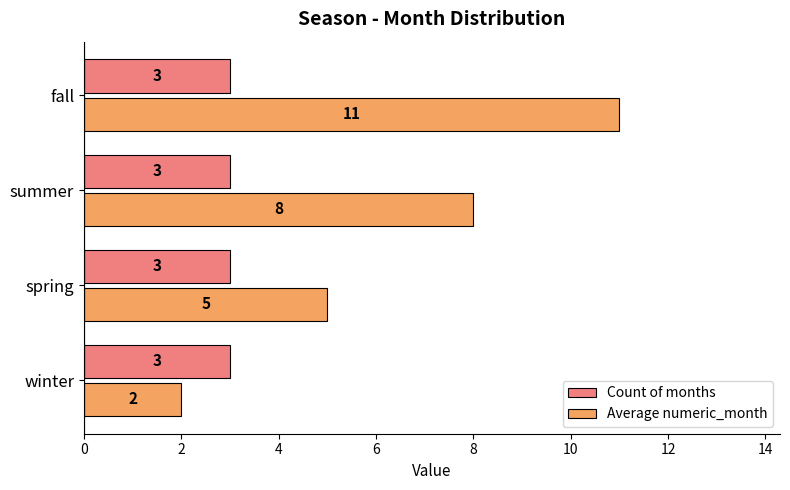

At which label is Average numeric_month closest to 6?

spring